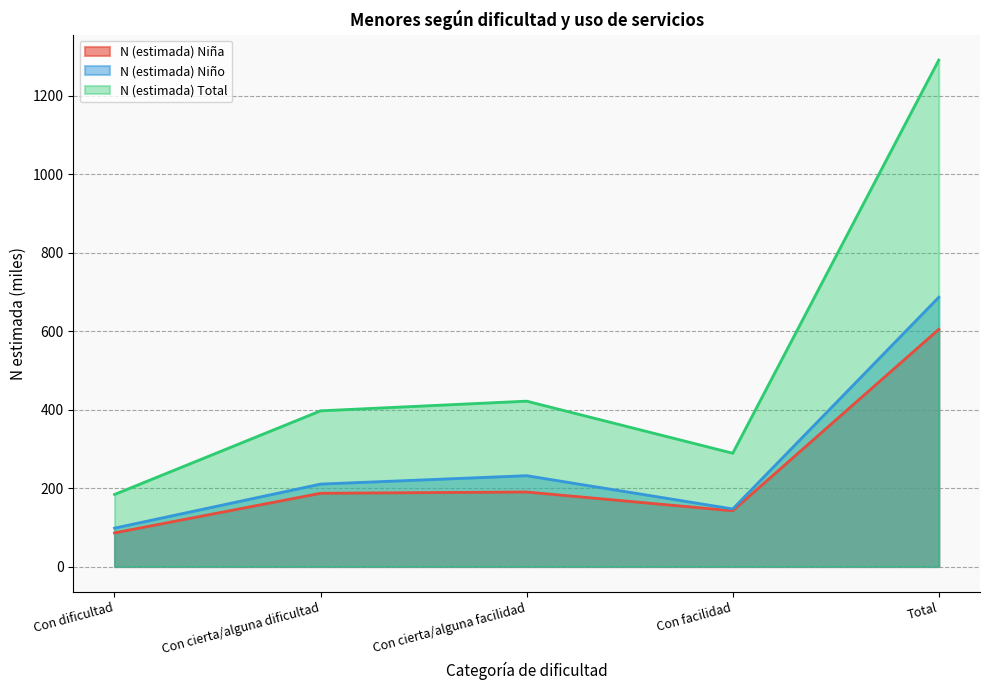

What is the sum of the N (estimada) Niña values at Con facilidad and Con cierta/alguna dificultad?

328.7